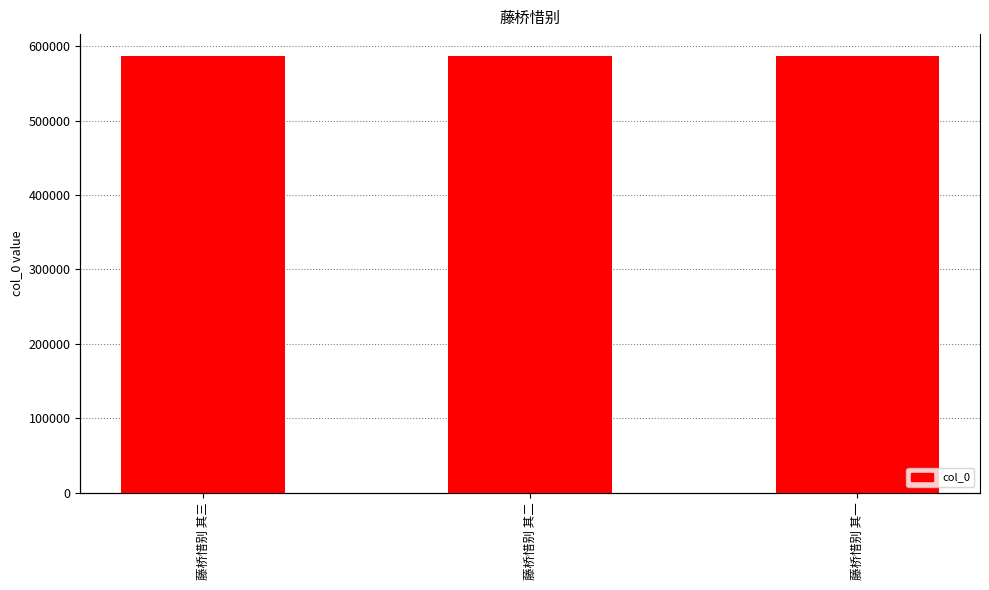

Read the value at 藤桥惜别 其一.

587253